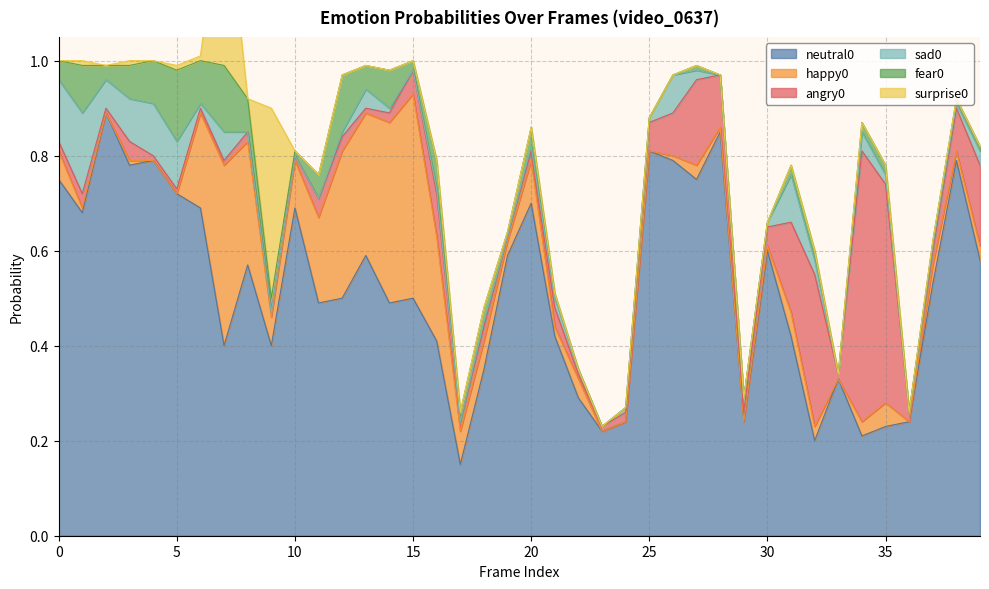

What is the difference between the second highest and second lowest values in the surprise0 series?

0.4